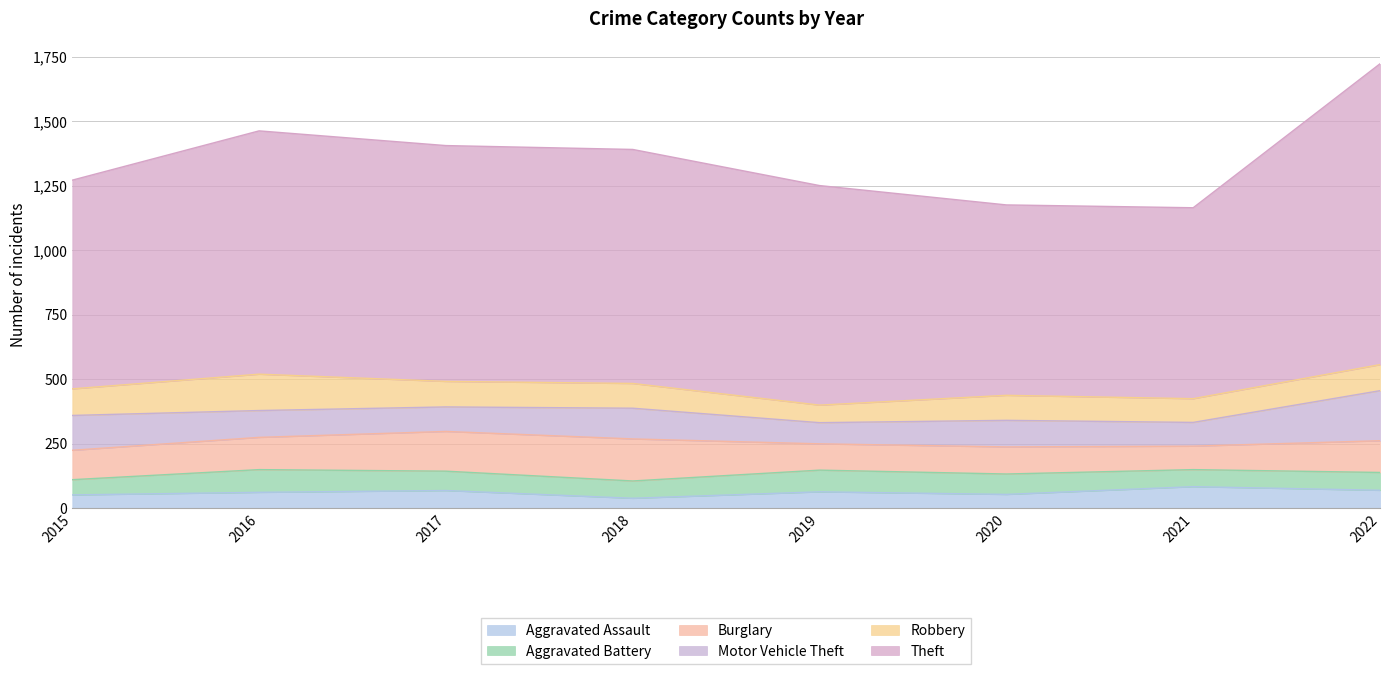

How many data points in Robbery are above 99?

3